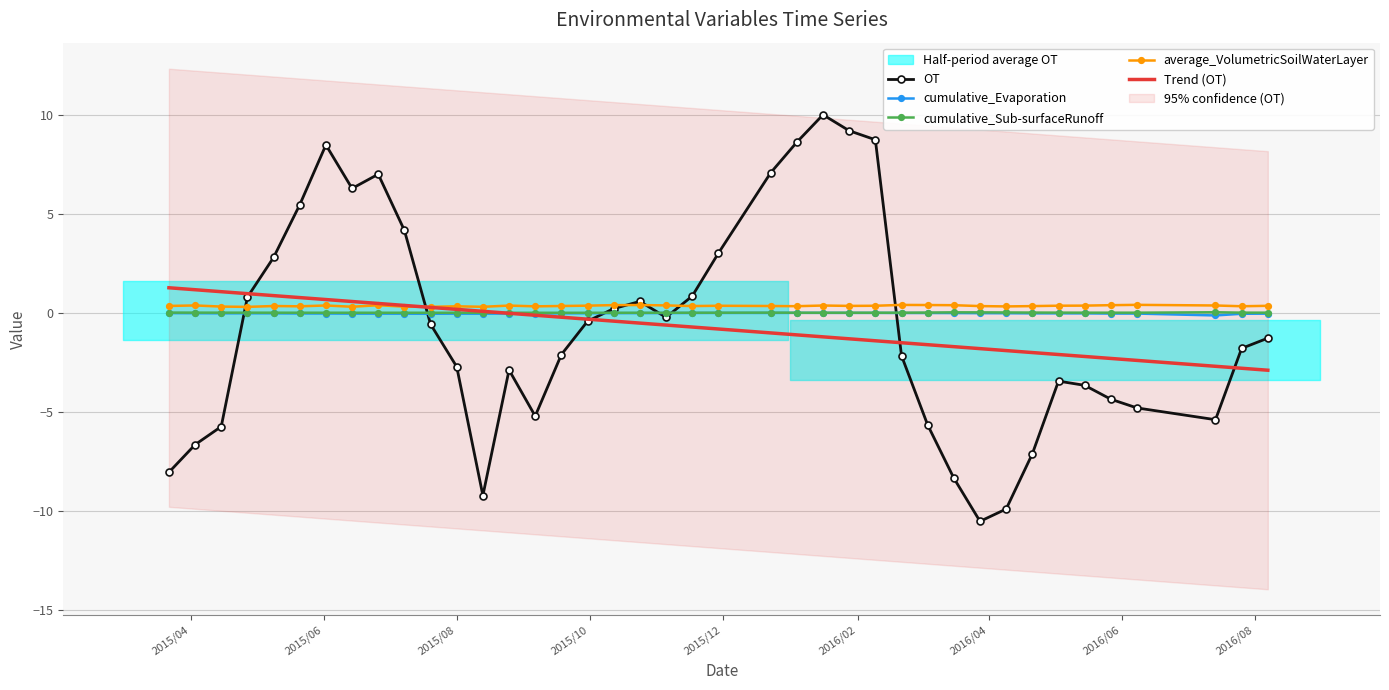

What is the difference between the second highest and minimum values in the OT series?

19.7